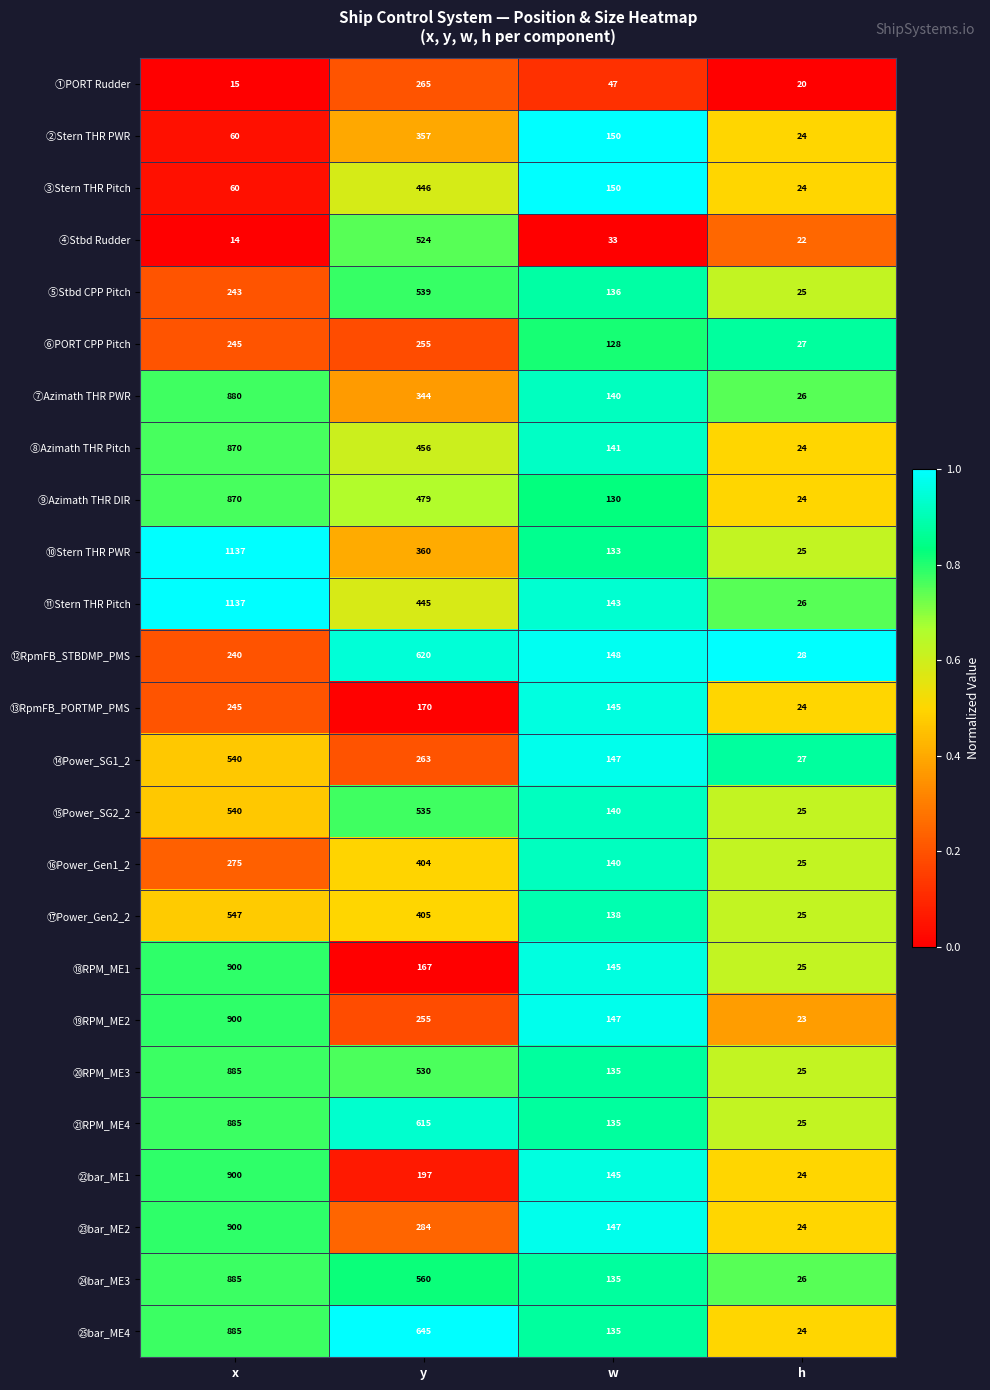

What is the greatest value displayed?

1137